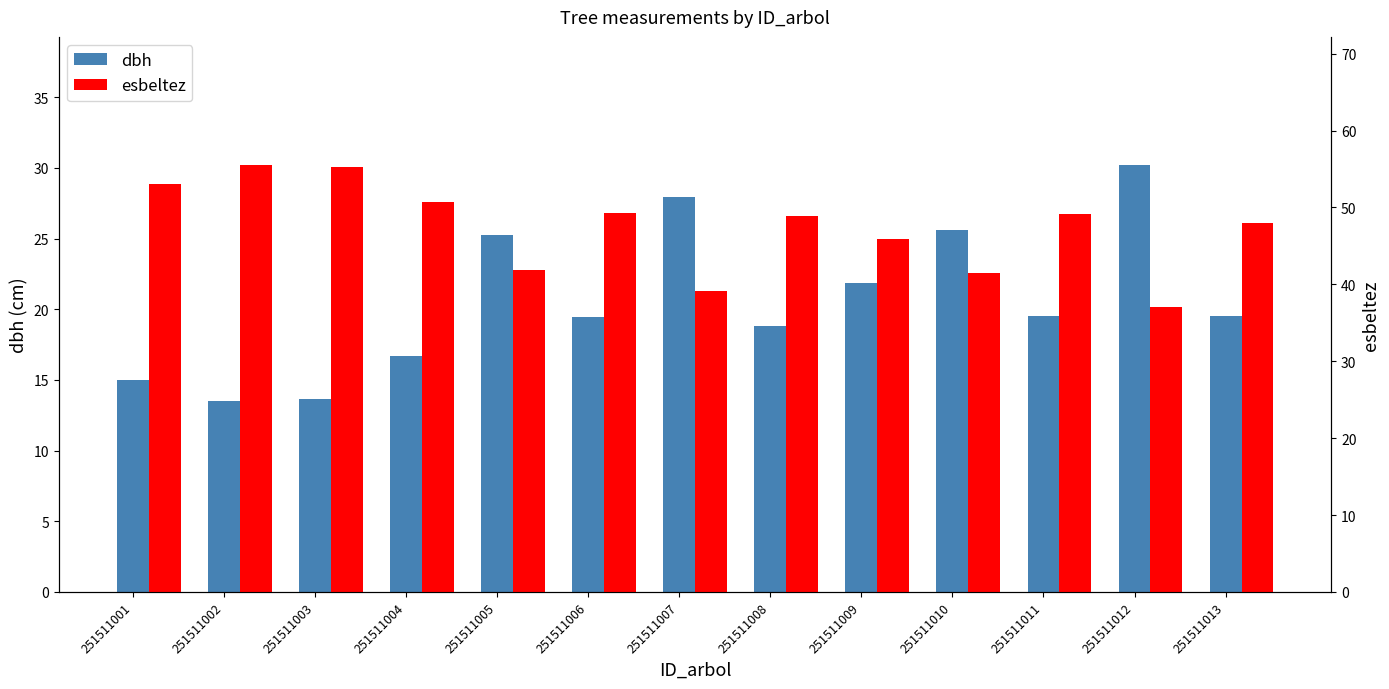

Reading left to right, extract all data points from this chart.

dbh: 251511001=15.0	251511002=13.5	251511003=13.6	251511004=16.7	251511005=25.3	251511006=19.4	251511007=27.9	251511008=18.8	251511009=21.9	251511010=25.6	251511011=19.5	251511012=30.2	251511013=19.5
esbeltez: 251511001=53.1	251511002=55.5	251511003=55.2	251511004=50.7	251511005=41.8	251511006=49.3	251511007=39.2	251511008=48.9	251511009=45.9	251511010=41.5	251511011=49.2	251511012=37.0	251511013=48.0